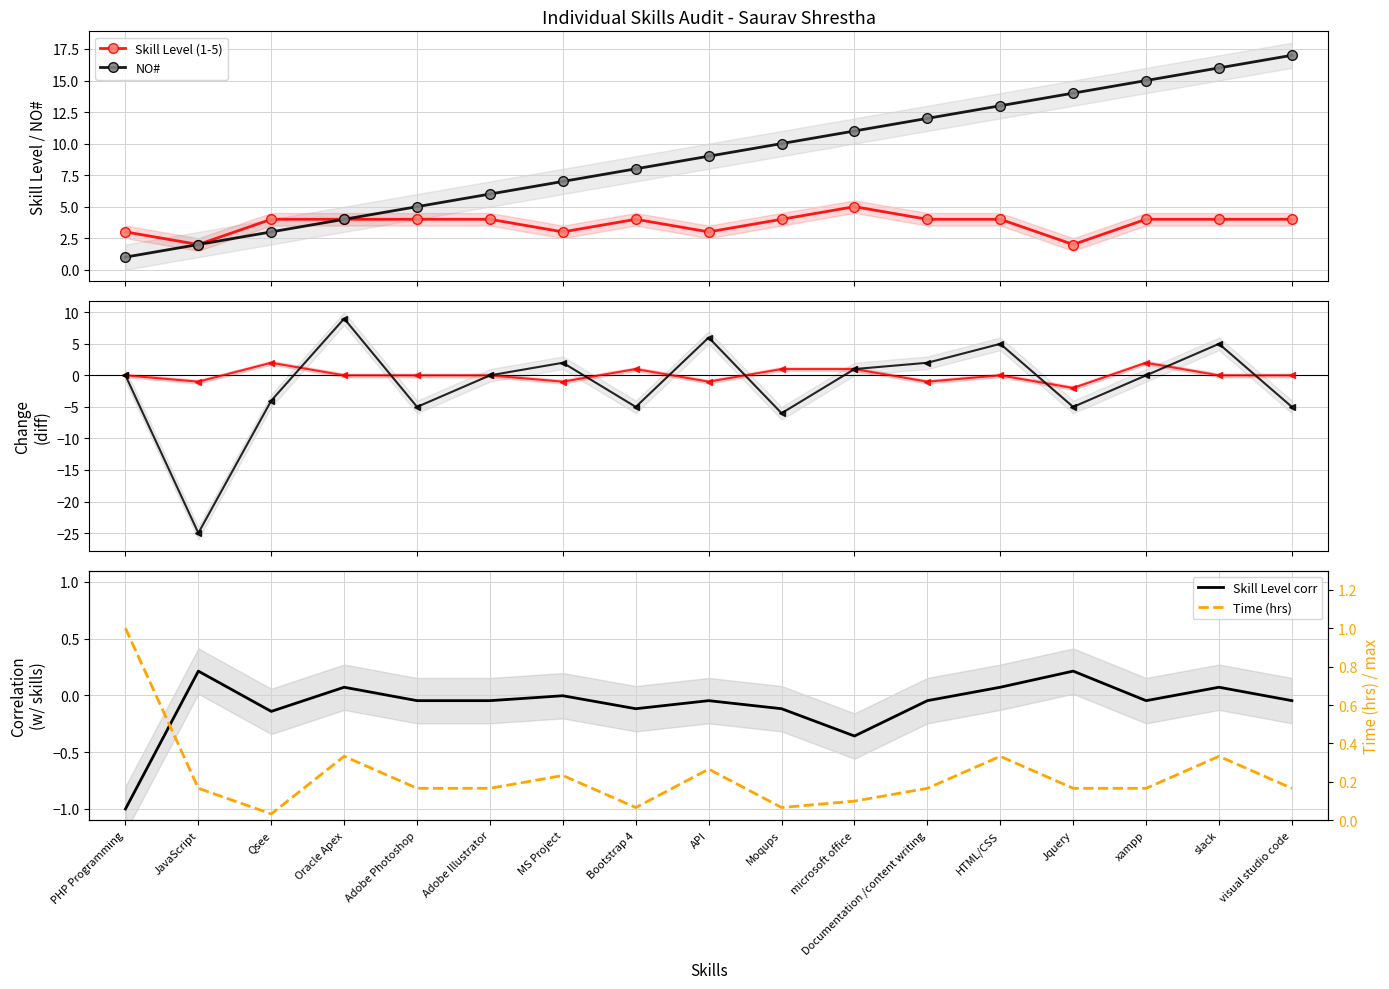

How many negative values does the NO# series have?

7